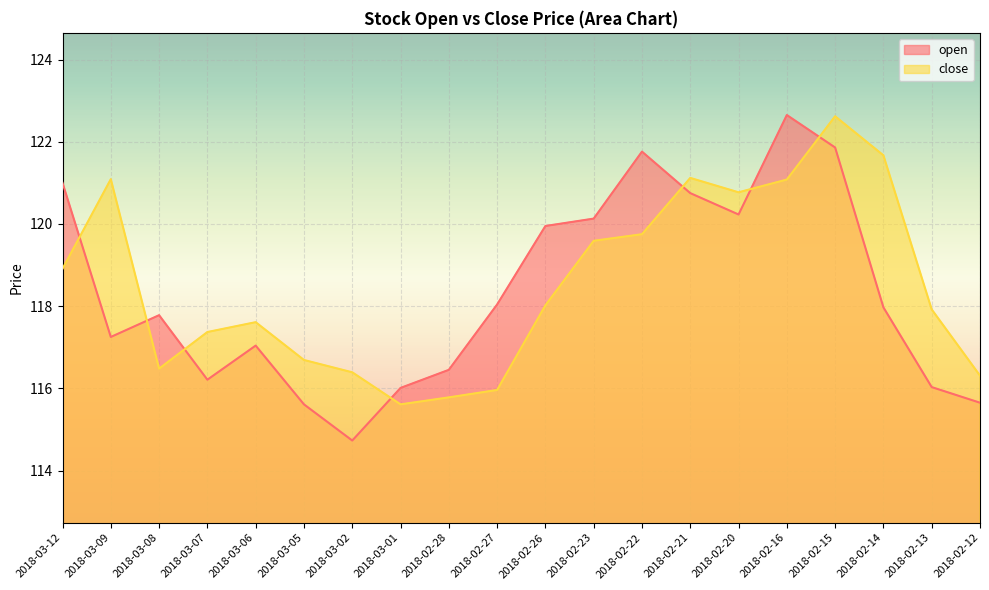

What is the minimum value shown in the chart?

114.7